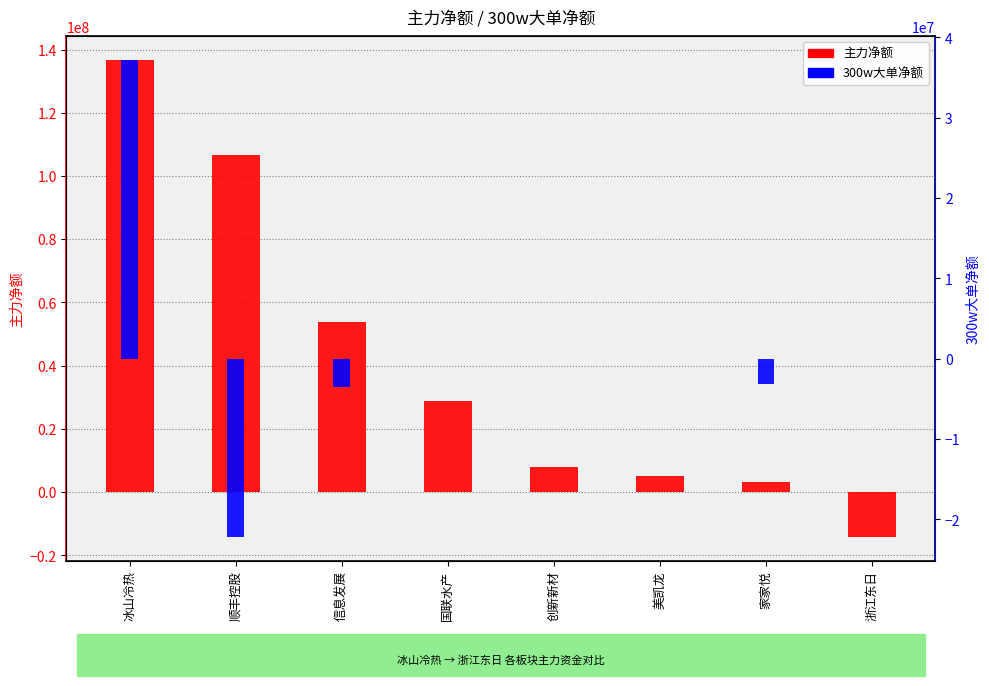

Reading left to right, list all the values displayed in this chart.

主力净额: 136727548	106687013	53731775	28935240	7755670	4919172	3118003	-14169347
300w大单净额: 37194937	-22180052	-3571511	0	0	0	-3179574	0